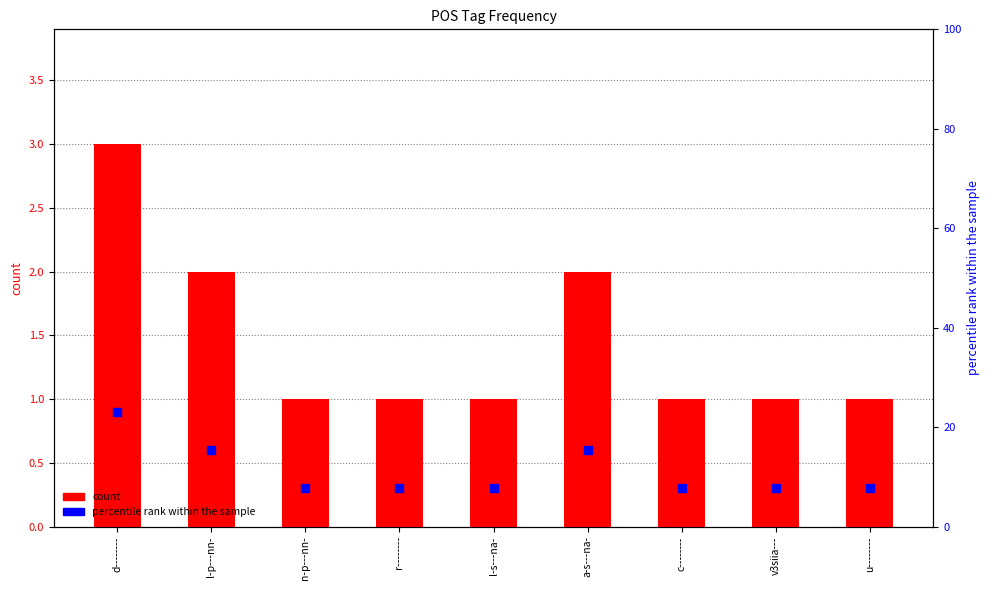

At how many categories does at least one series exceed 22?

1